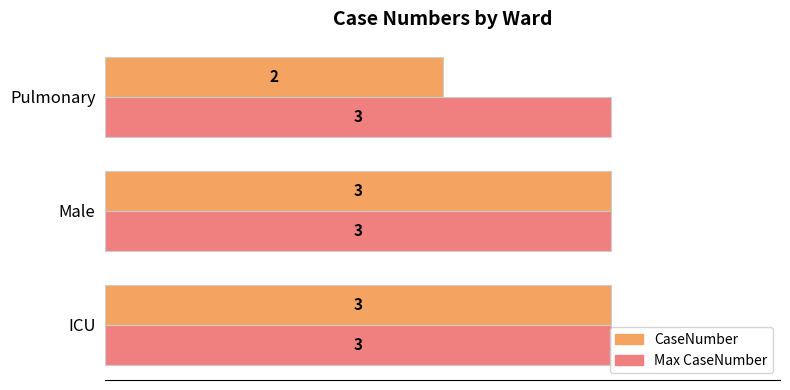

Which series has the widest spread of values?

CaseNumber